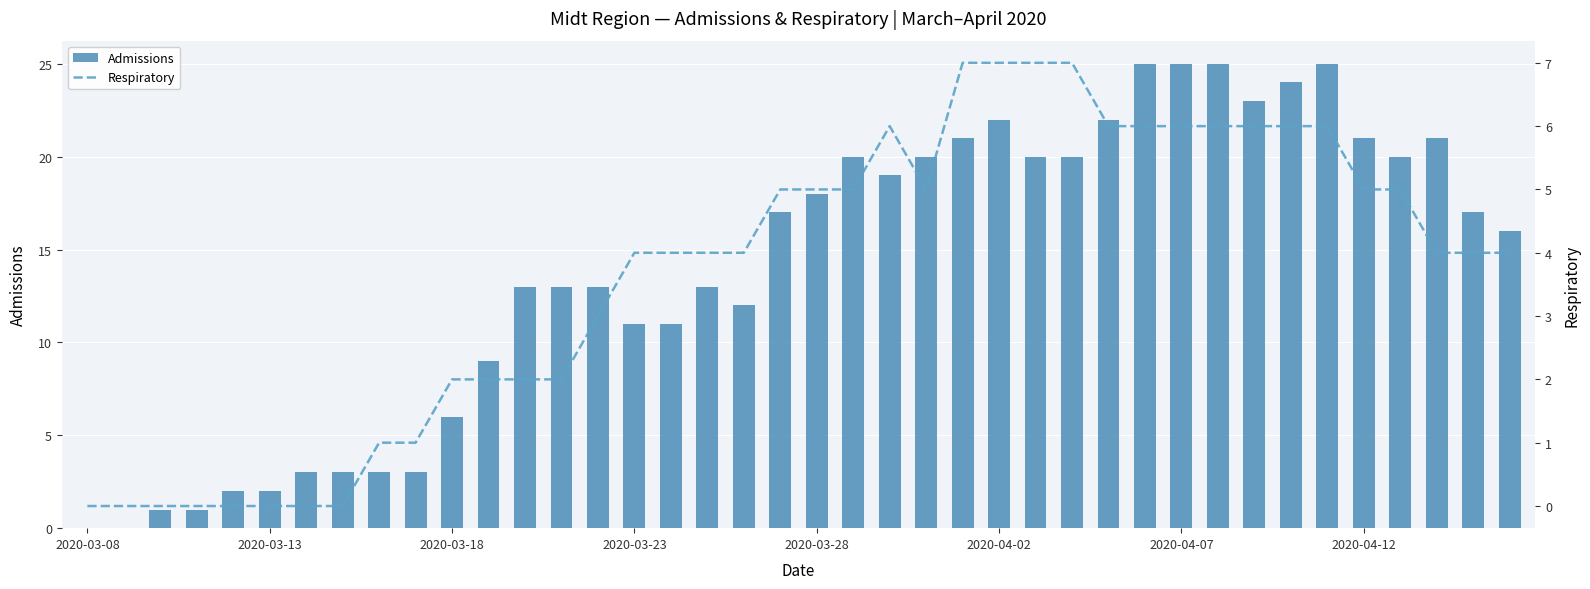

The value of Admissions at 2020-03-28 is 18. True or false?

True